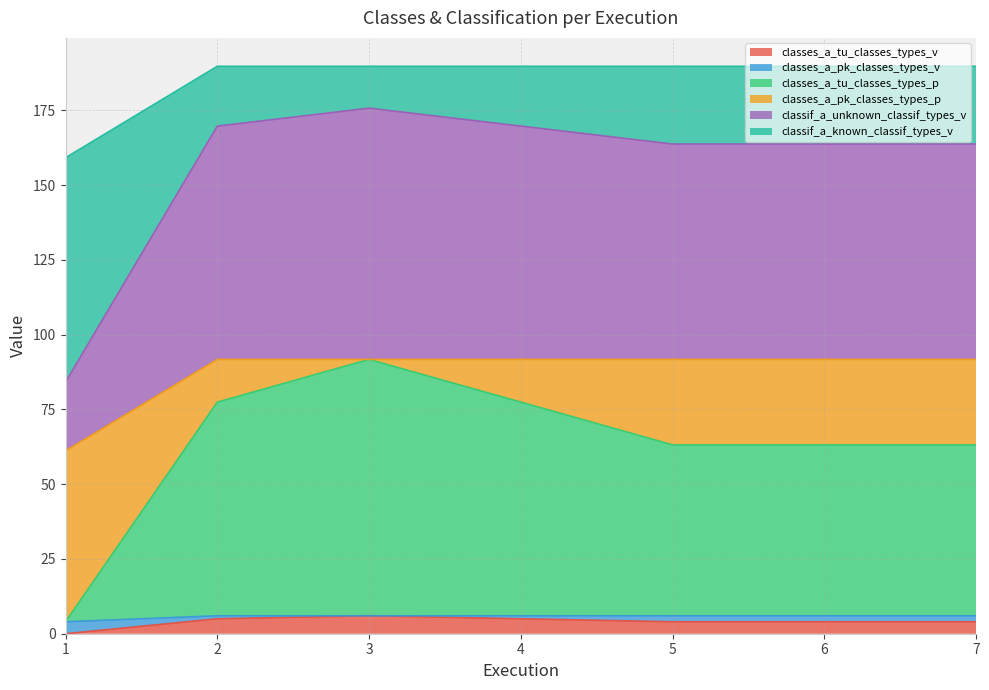

How many values in the classes_a_tu_classes_types_v series exceed 4?

3